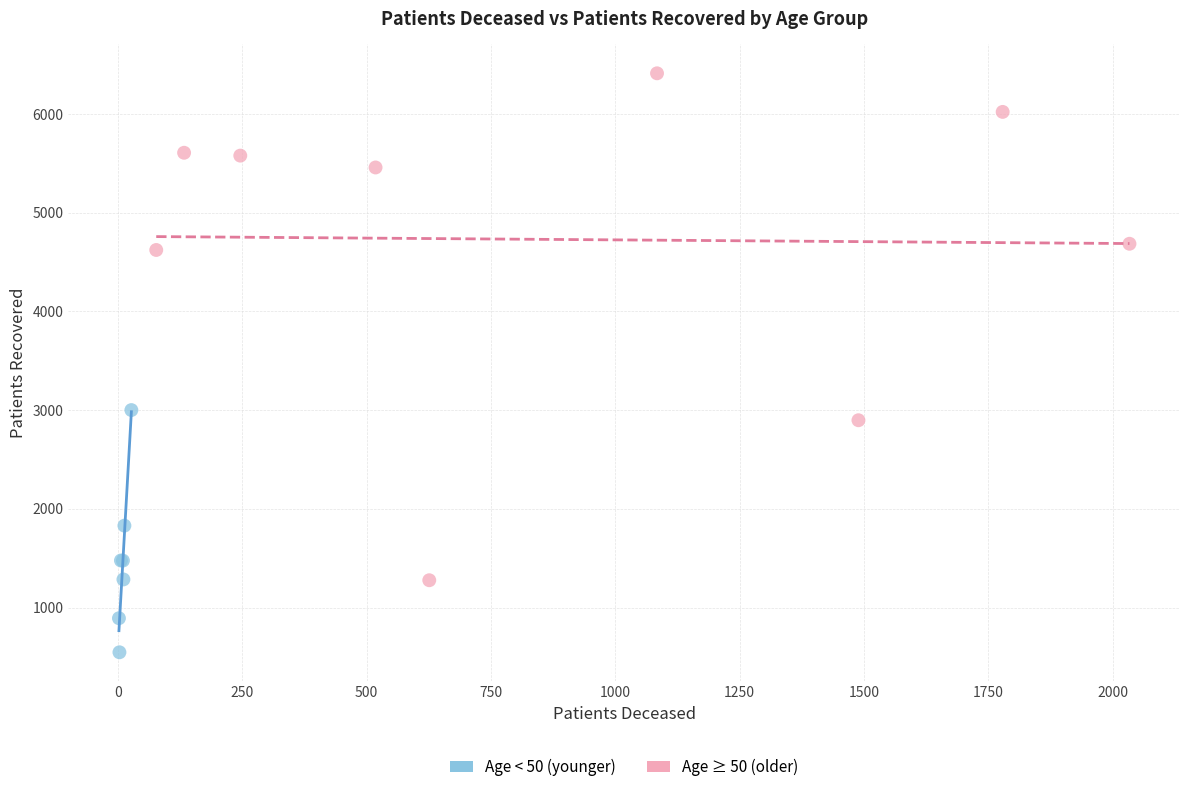

Which series has the widest spread of Y values?

Age ≥ 50 (older)